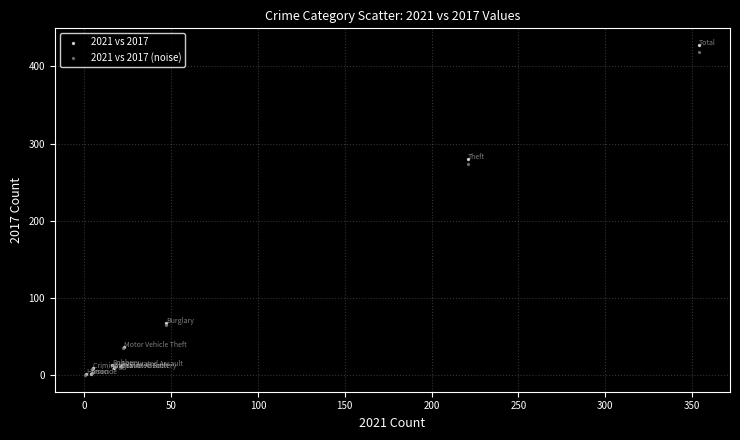

Which series has the largest Y range (max minus min)?

2021 vs 2017